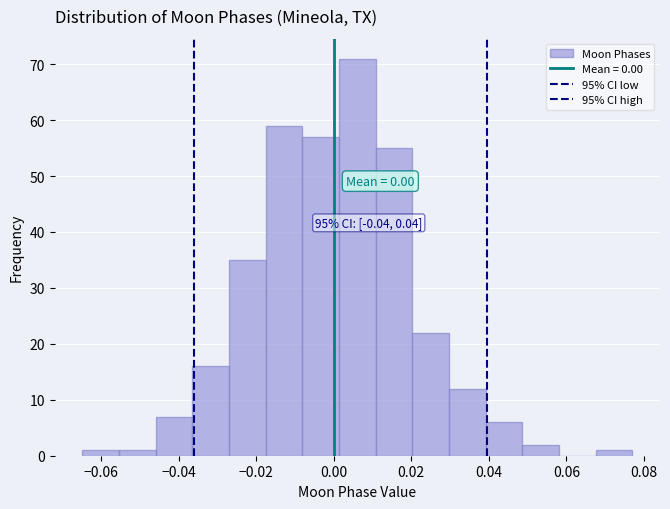

Over which range of the x-axis is the bar tallest?

0.002 to 0.010